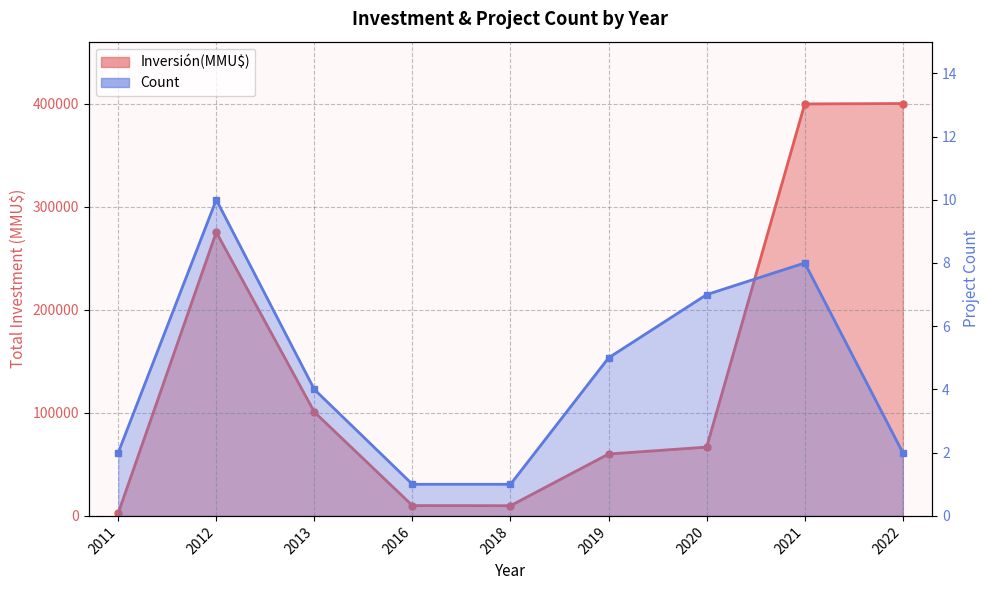

Is it true that Inversión(MMU$) equals 275211 at 2012?

True